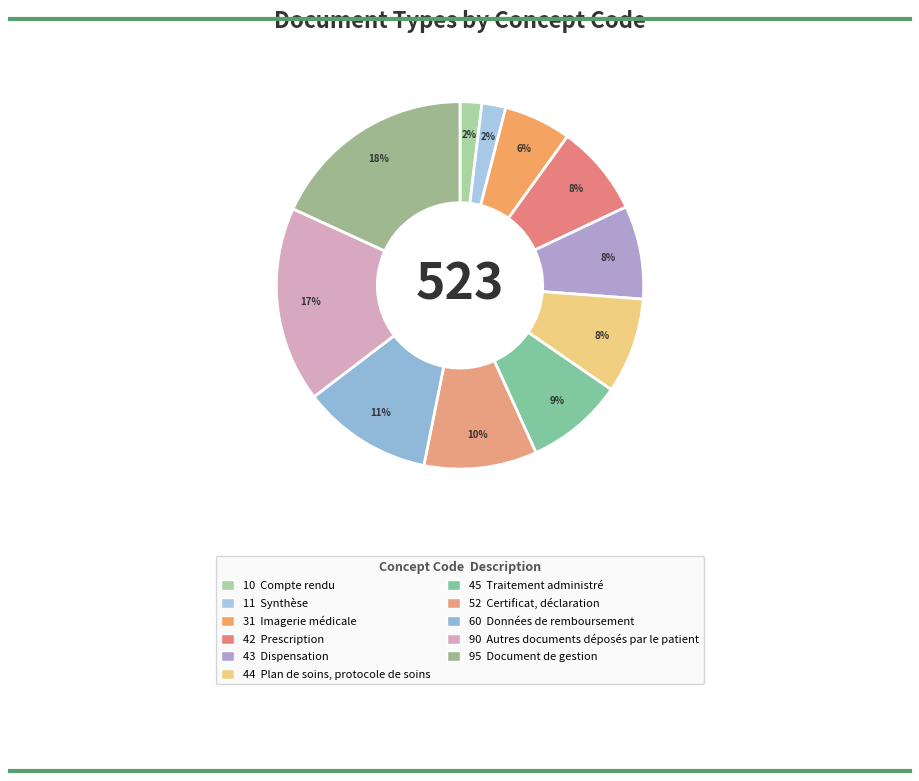

Count the number of slices in the pie.

11